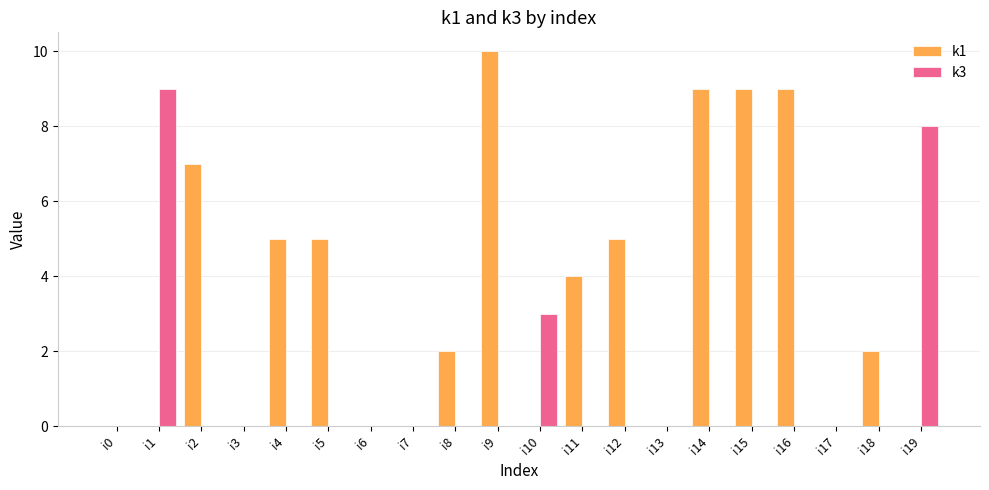

Are the bars grouped side by side (vs. stacked)?

Yes